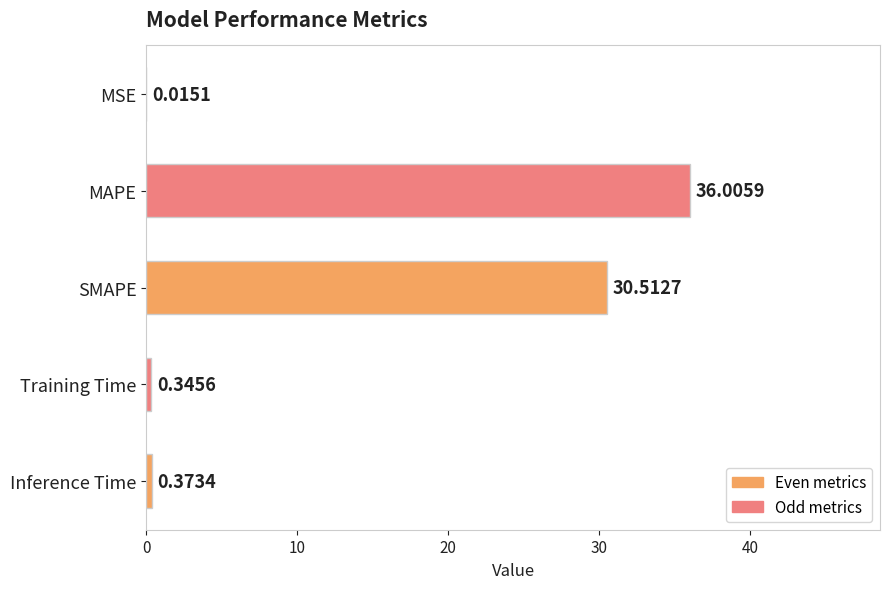

What is the sum of the values at Training Time and Inference Time?

0.7